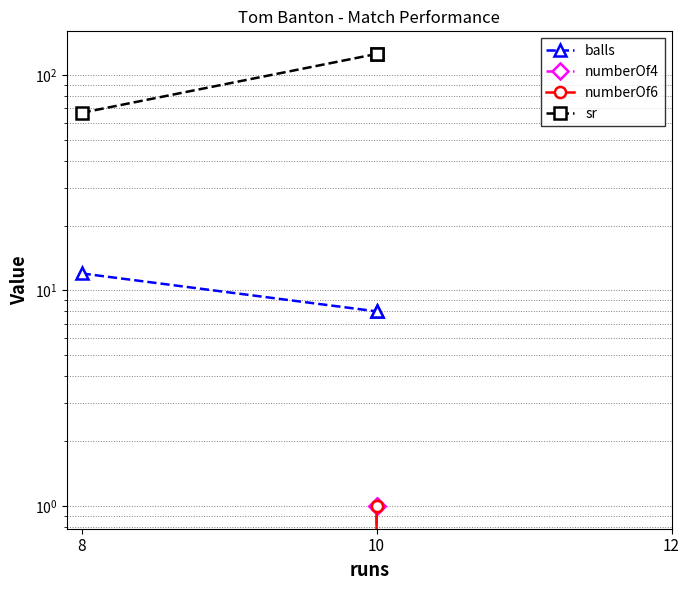

Which category has the lowest value in the balls series?

10